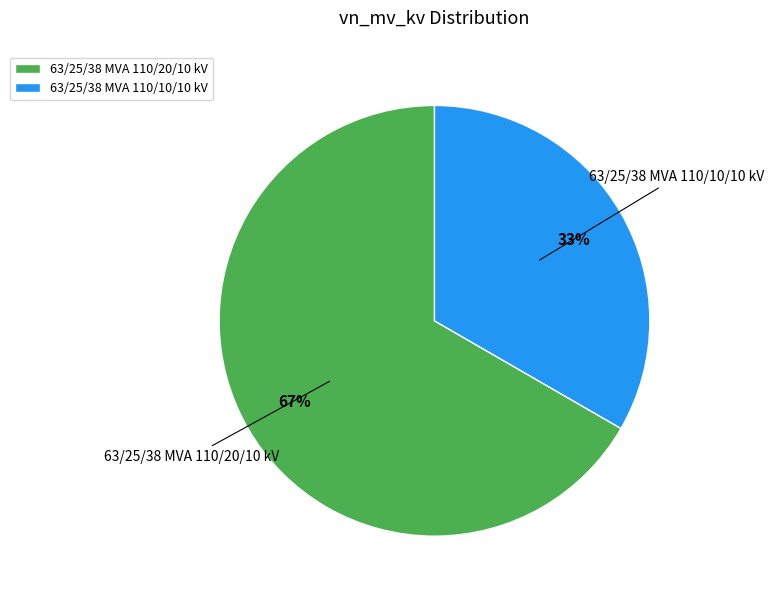

To the nearest percent, what is the average slice percentage?

50%